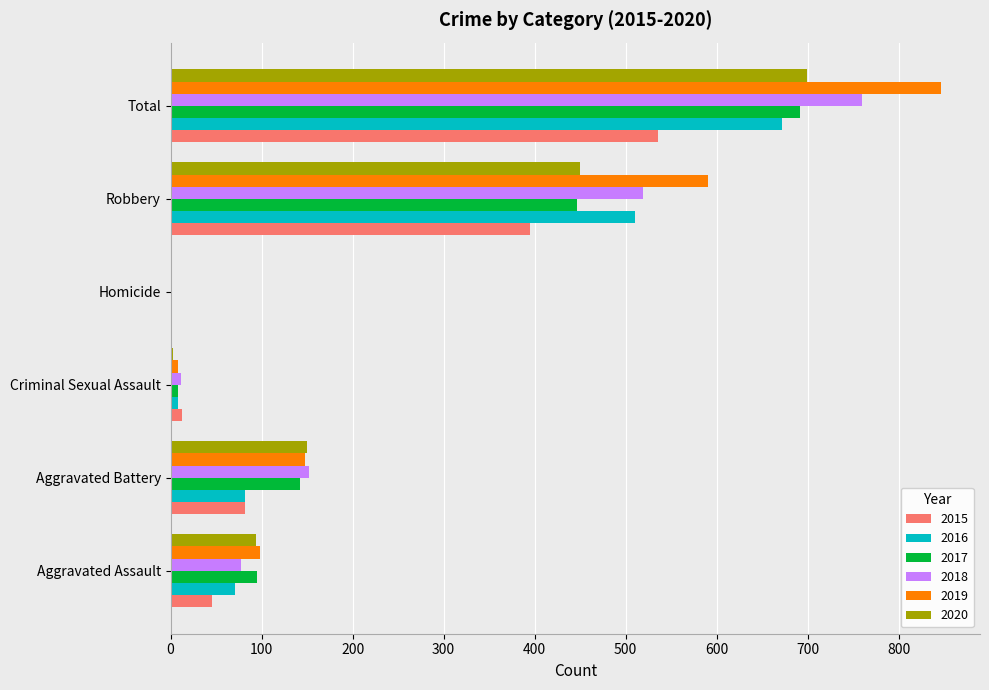

What is the sum of all 2016 values?

1344